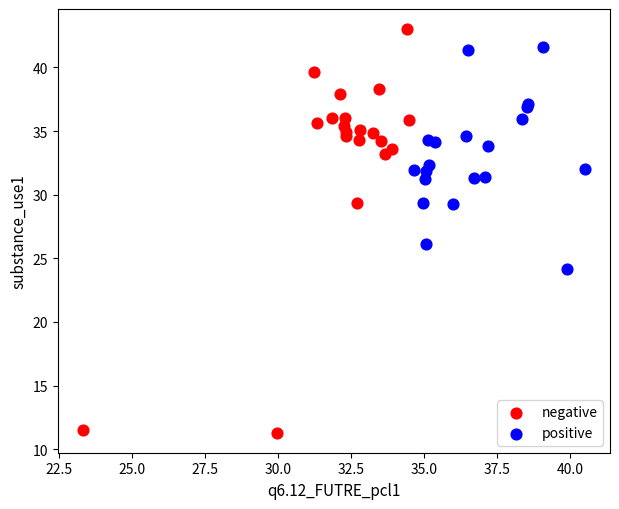

Which series reaches the minimum Y coordinate?

negative